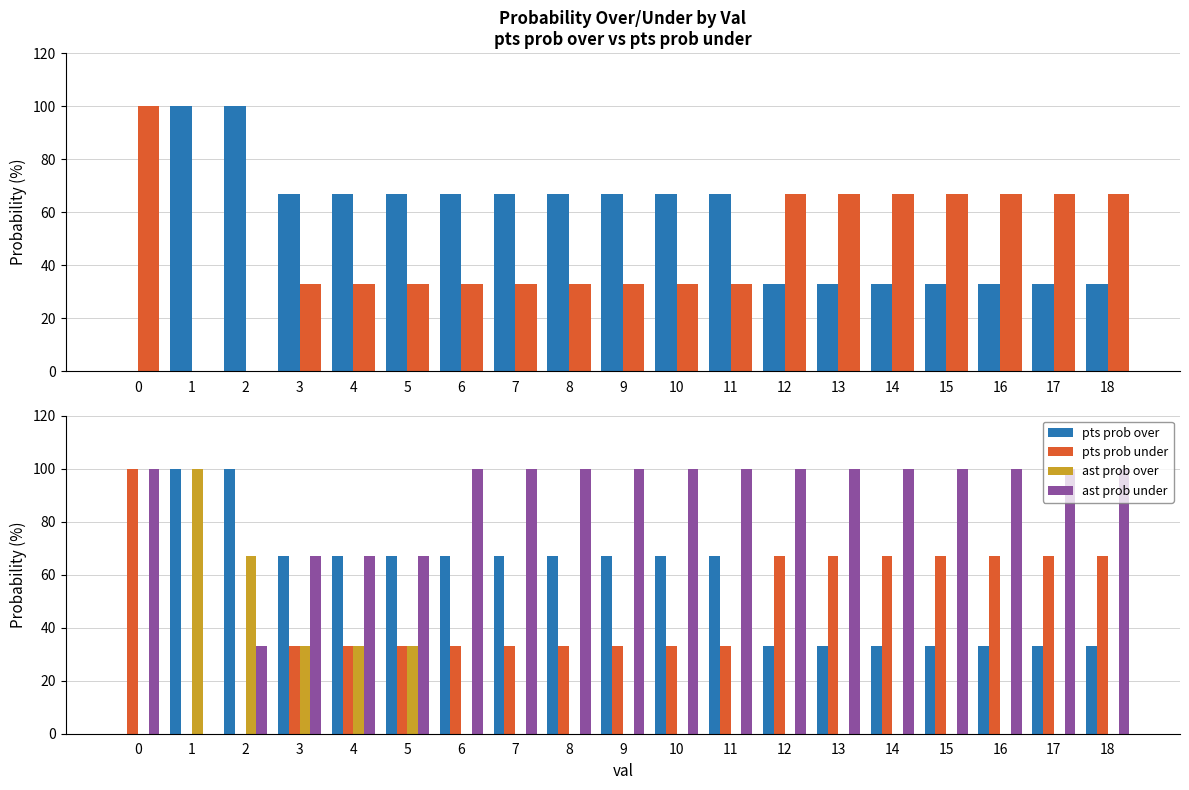

How many bars are there in each group?

4